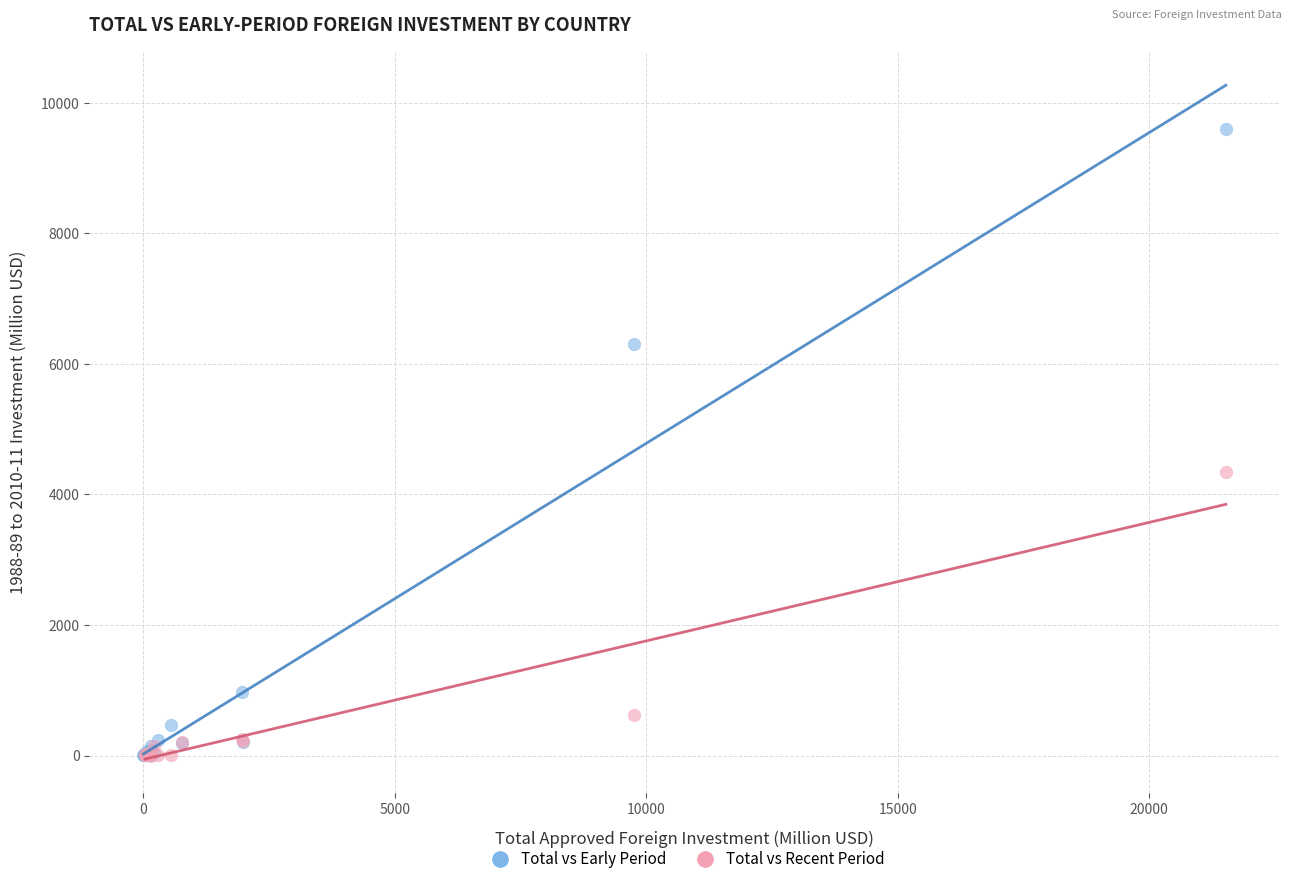

Which series reaches the maximum Y coordinate?

Total vs Early Period